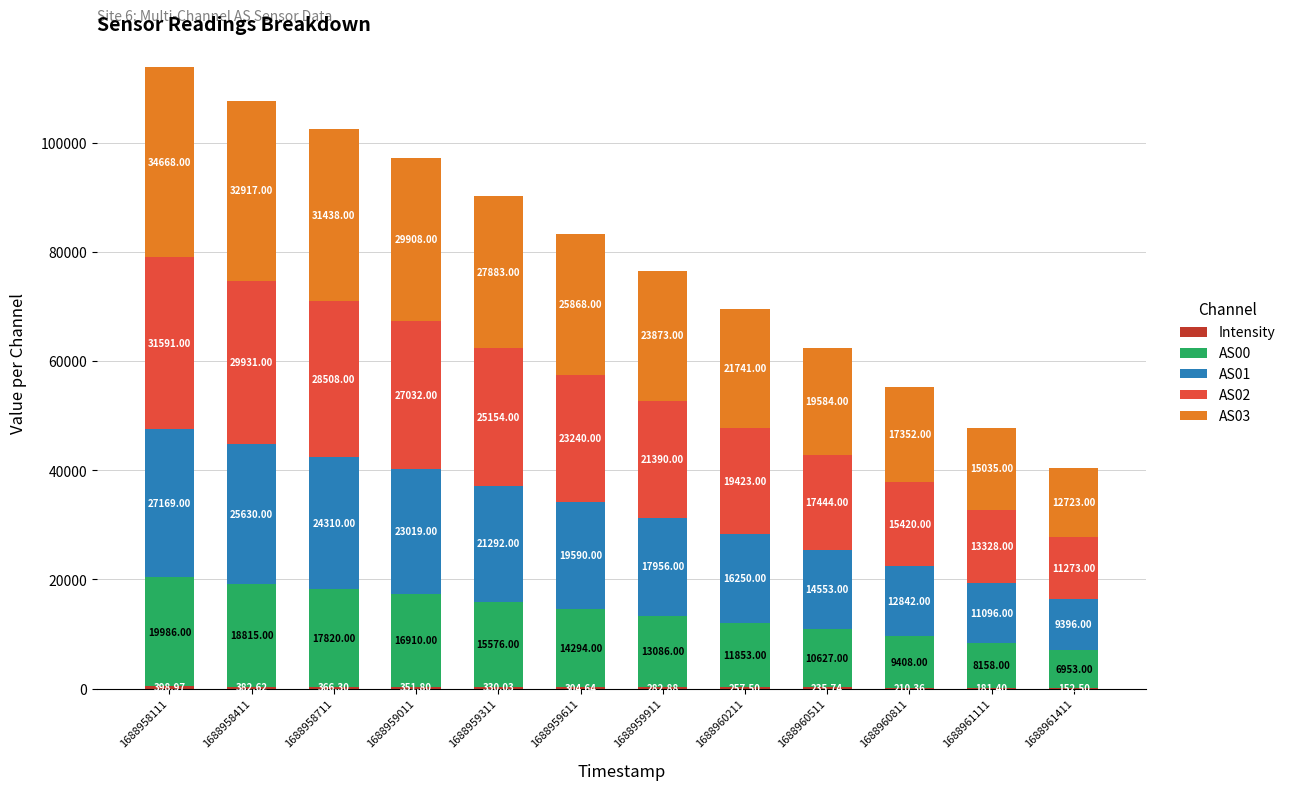

What is the total value across all series at 1688959911?

76587.9